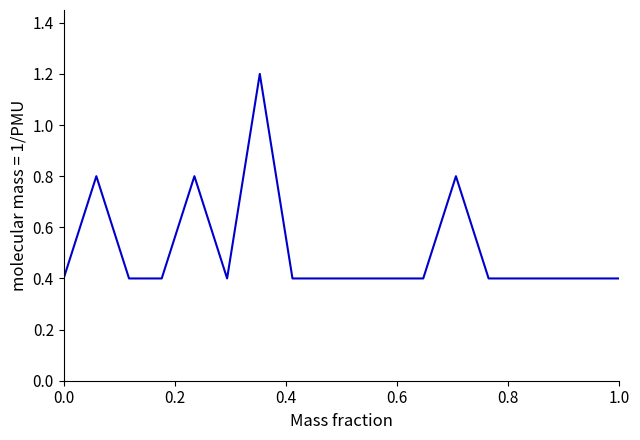

What is the maximum value shown in the chart?

1.2